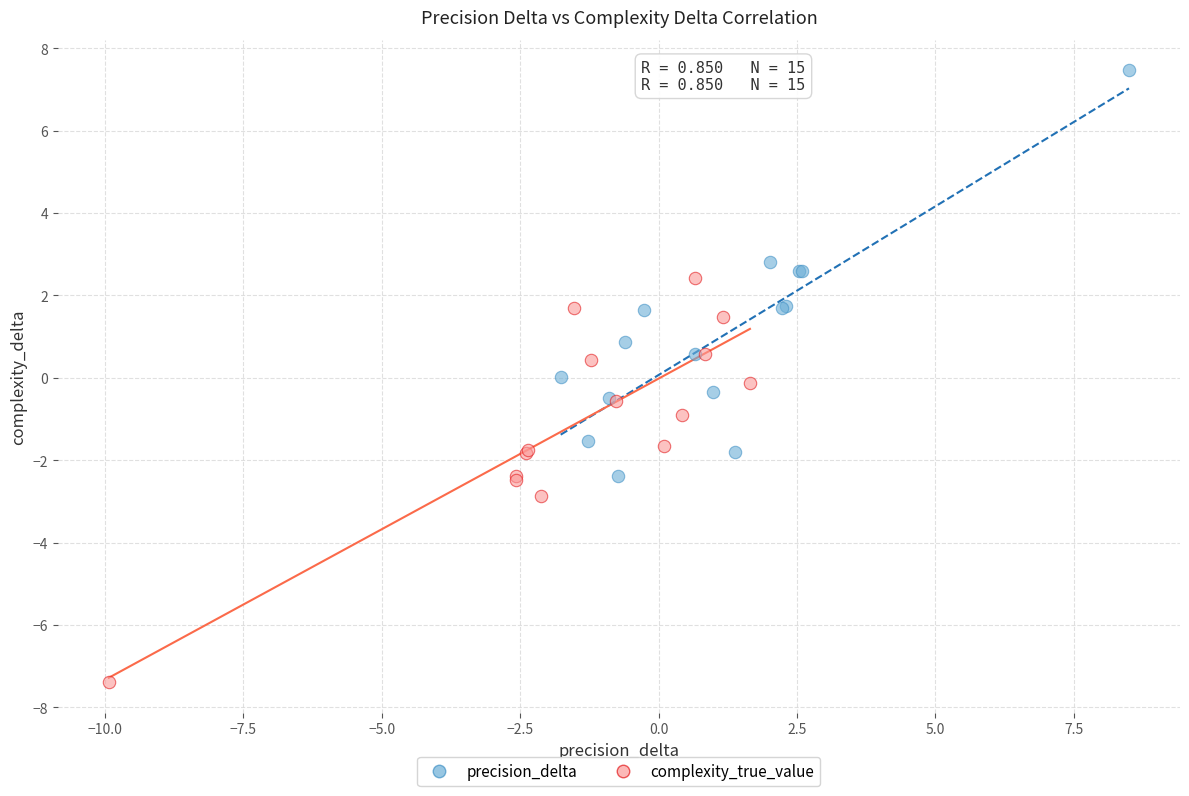

What are all the series names shown in the legend?

precision_delta, complexity_true_value